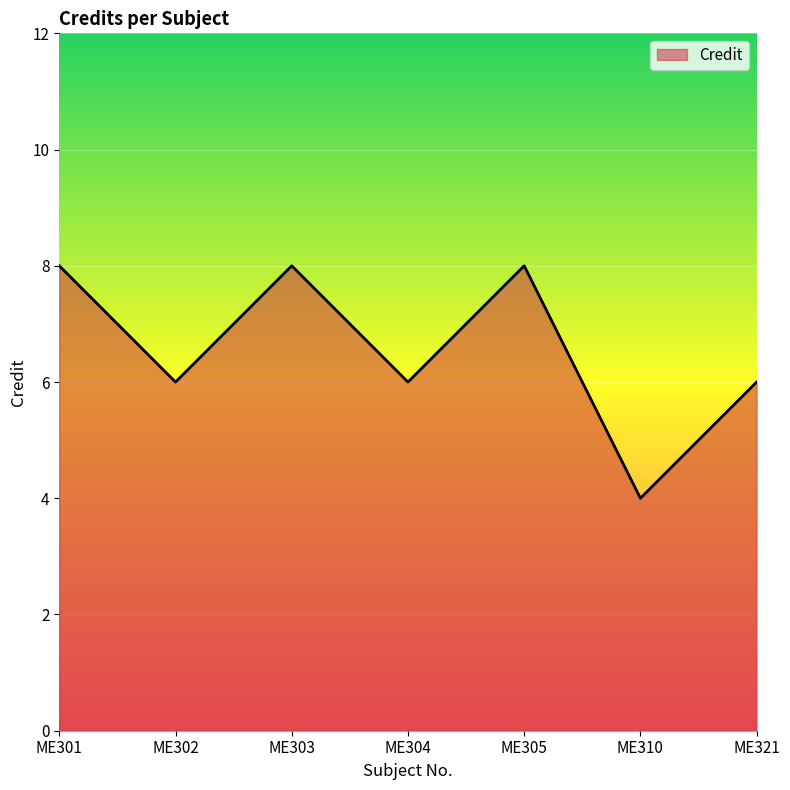

At which category does the data reach its first local peak?

ME303